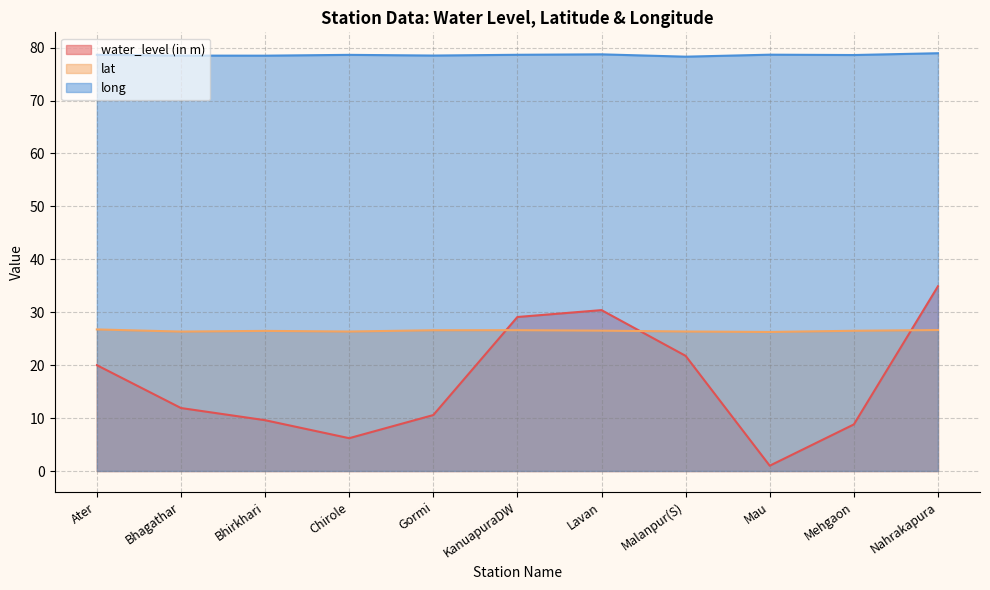

What is the maximum value for long?

78.9